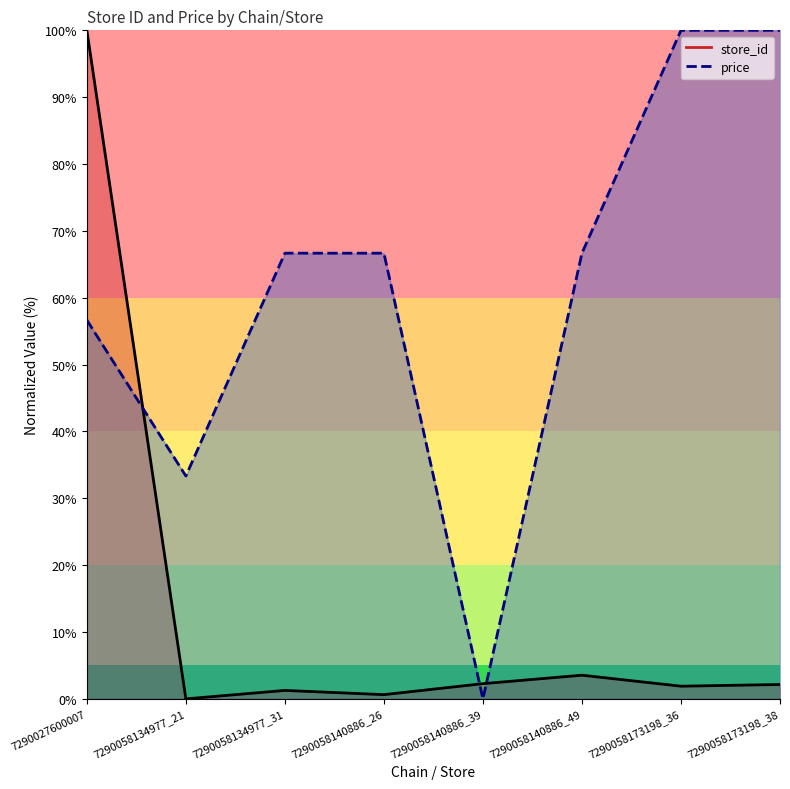

What is the difference between the store_id values at 7290058140886_26 and 7290027600007?

99.4